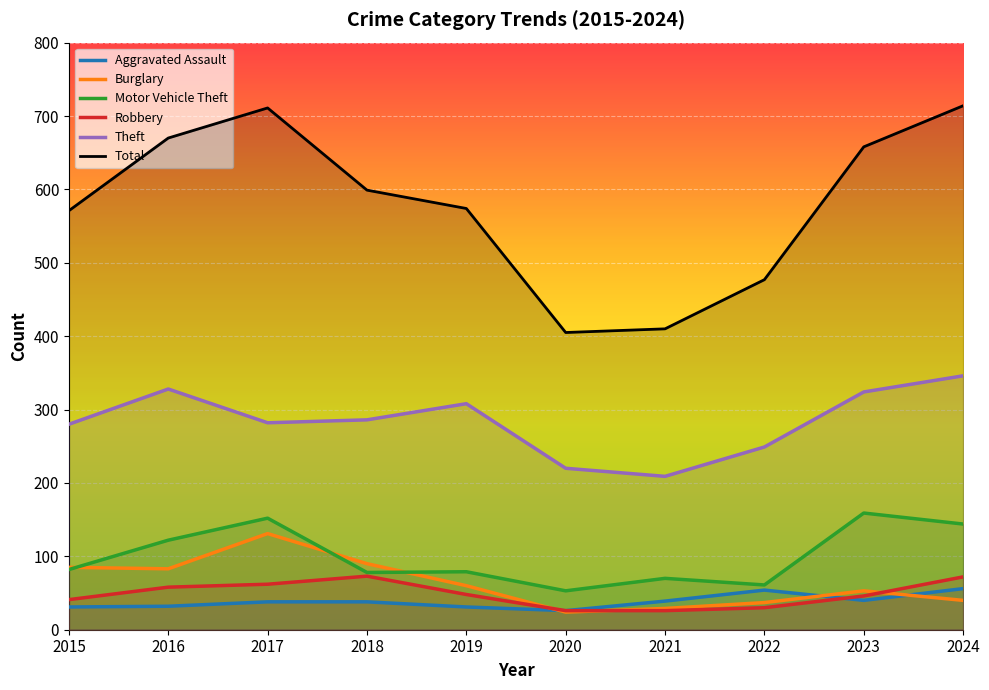

Rank the series at 2019 from lowest to highest value.

Aggravated Assault, Robbery, Burglary, Motor Vehicle Theft, Theft, Total